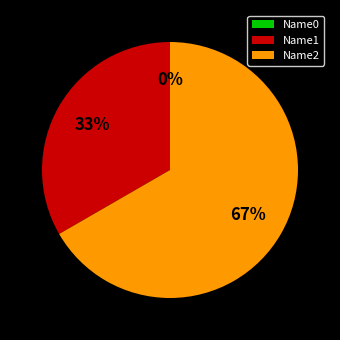

Combined, what portion of the pie is Name2 and Name1?

100.0%